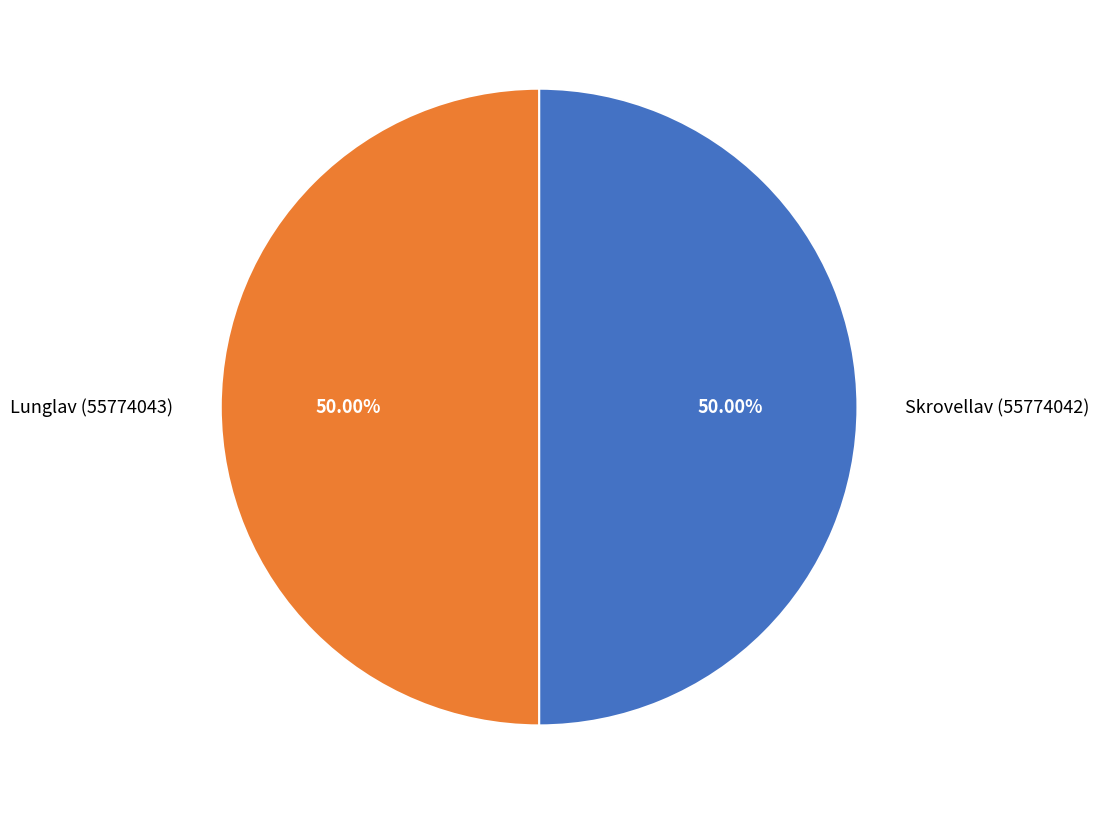

What is the ratio of the value at Skrovellav (55774042) to the value at Lunglav (55774043)?

1.0